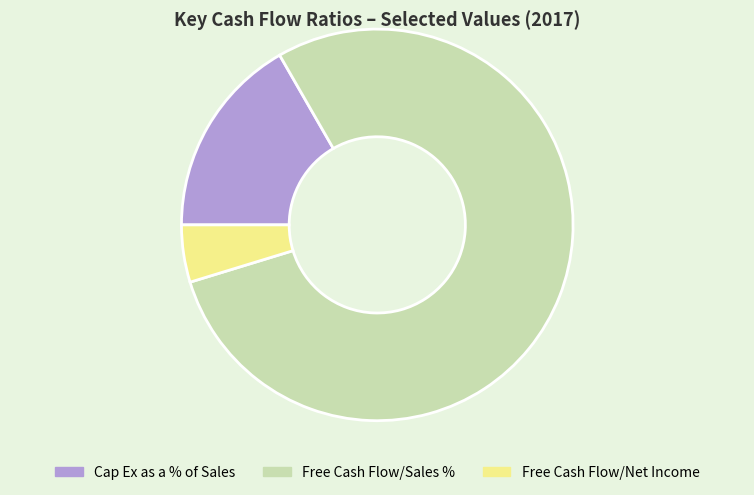

Which has a higher value, Free Cash Flow/Net Income or Cap Ex as a % of Sales?

Cap Ex as a % of Sales